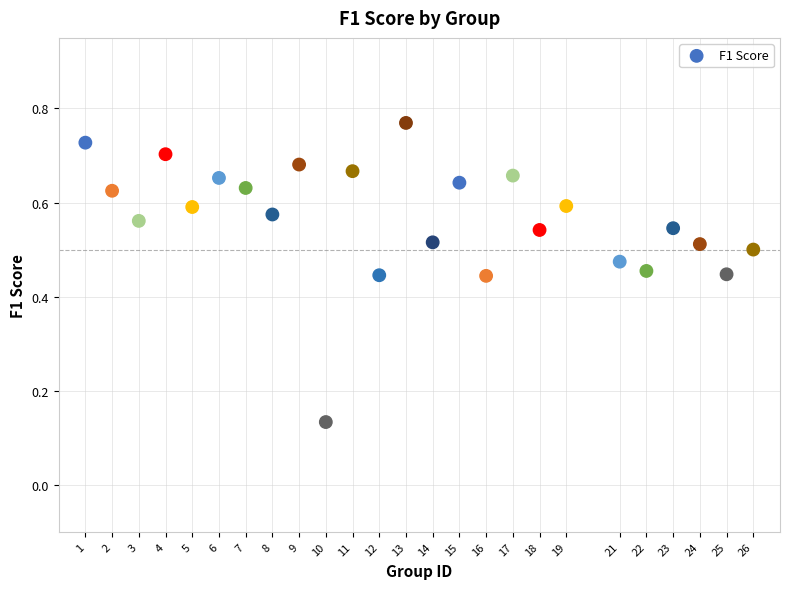

What is the range of X values (max minus min)?

25.0